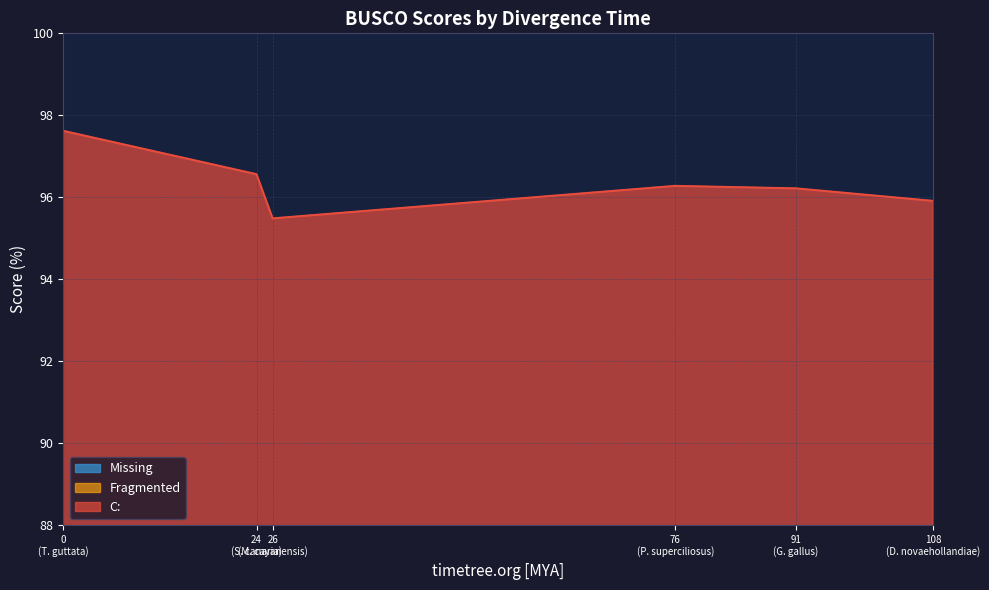

Reading left to right, list all the values displayed in this chart.

C:: 97.6	96.6	95.5	96.3	96.2	95.9
Fragmented: 2.4	3.4	4.5	3.7	3.8	4.1
Missing: 1.4	1.9	2.1	1.9	1.9	1.9